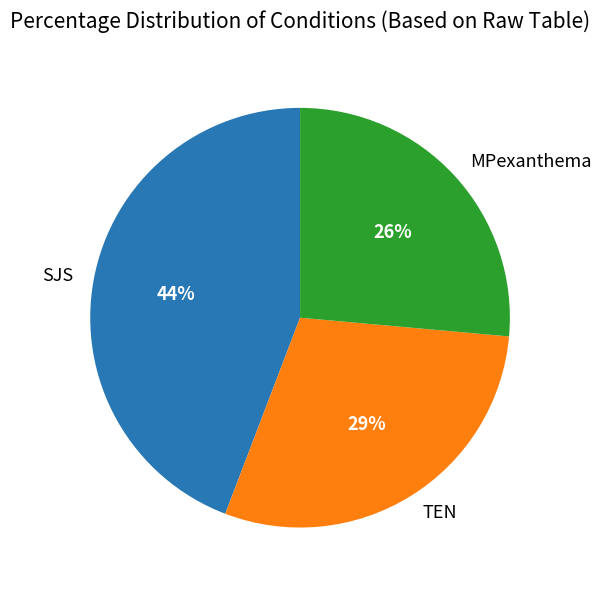

Rank the categories by value from highest to lowest.

SJS, TEN, MPexanthema